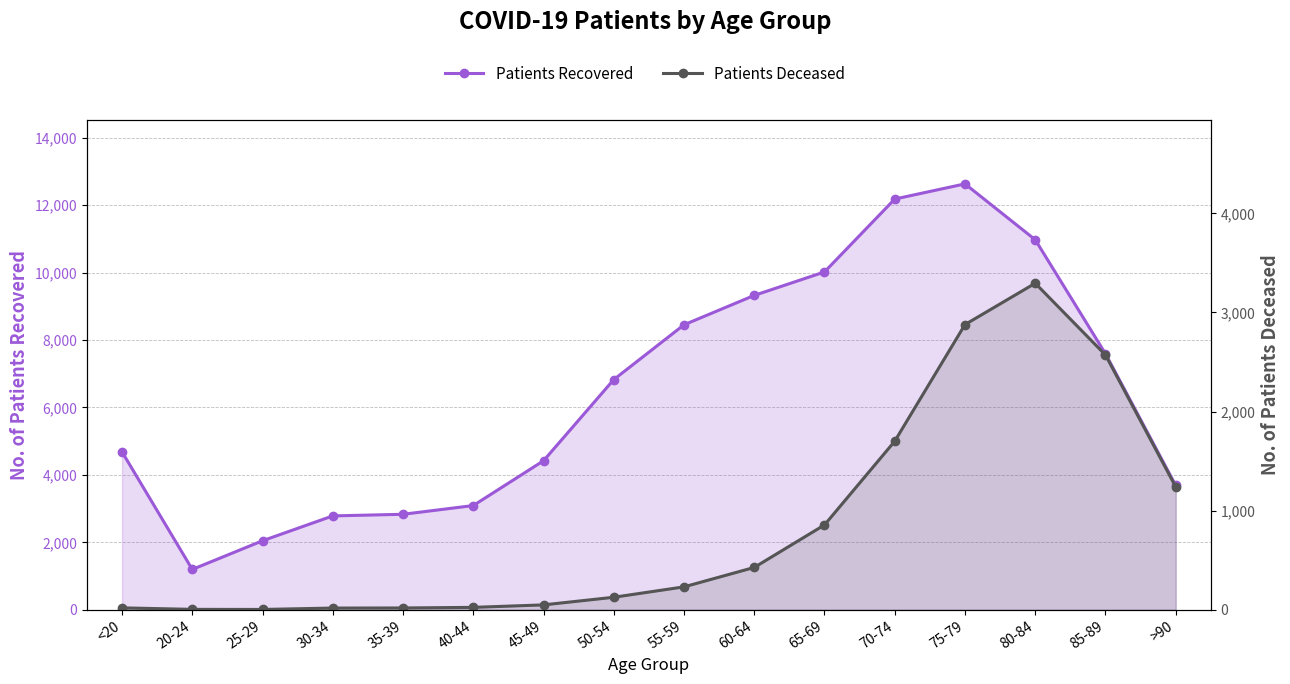

What is the difference between the maximum and minimum values in the Patients Recovered series?

11433